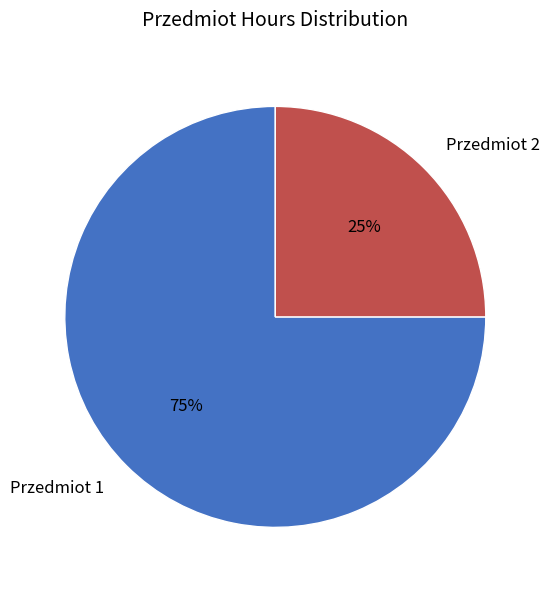

True or false: Przedmiot 2 accounts for 34% of the total.

False